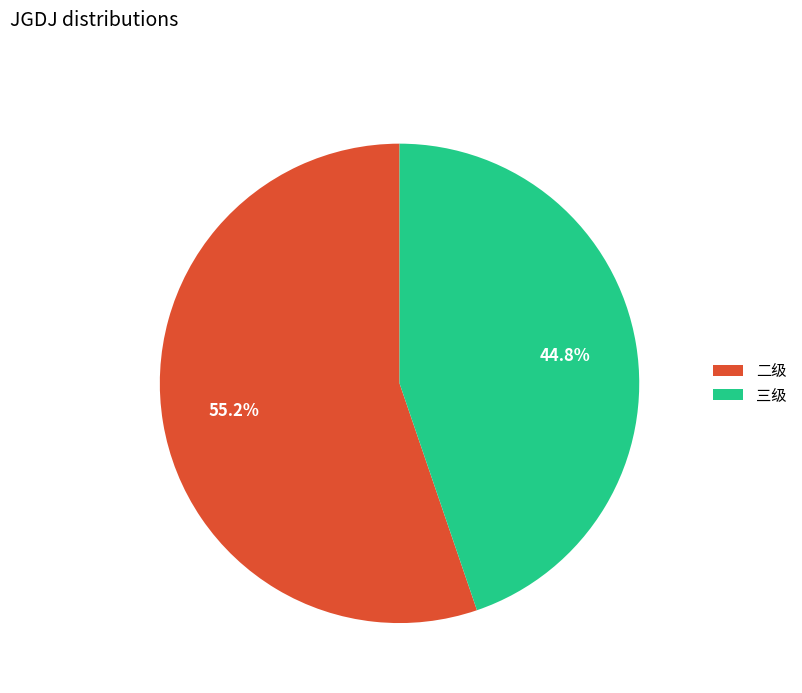

What is the ratio of the value at 二级 to the value at 三级?

1.2